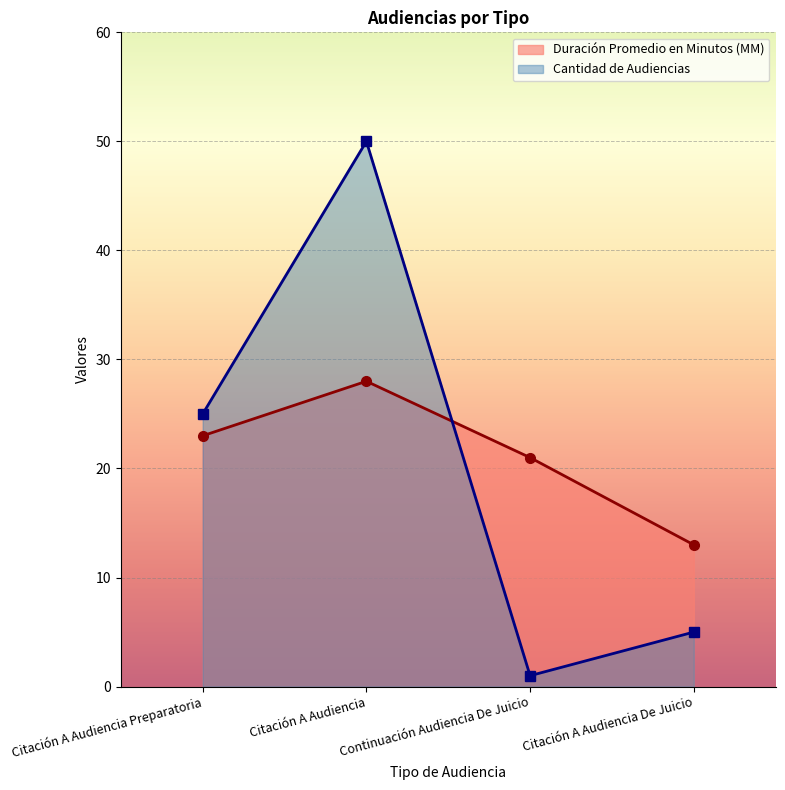

Reading right to left, transcribe all the data shown in this chart.

Duración Promedio en Minutos (MM): Citación A Audiencia De Juicio=13	Continuación Audiencia De Juicio=21	Citación A Audiencia=28	Citación A Audiencia Preparatoria=23
Cantidad de Audiencias: Citación A Audiencia De Juicio=5	Continuación Audiencia De Juicio=1	Citación A Audiencia=50	Citación A Audiencia Preparatoria=25